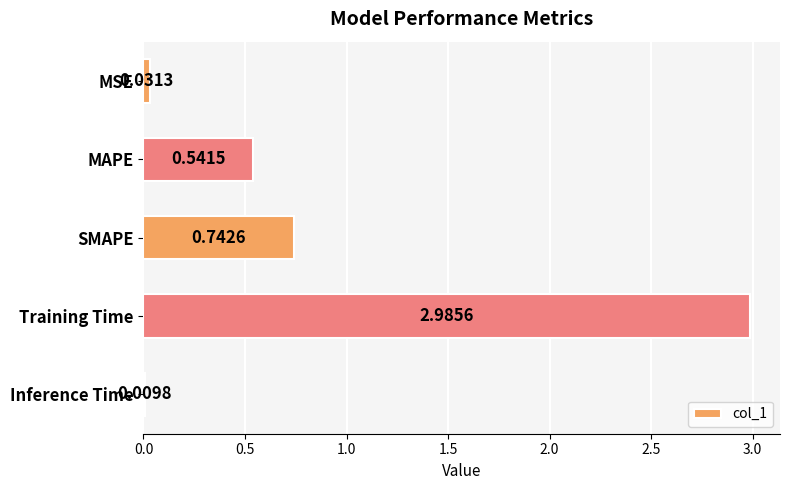

Between MAPE and Training Time, which is larger?

Training Time